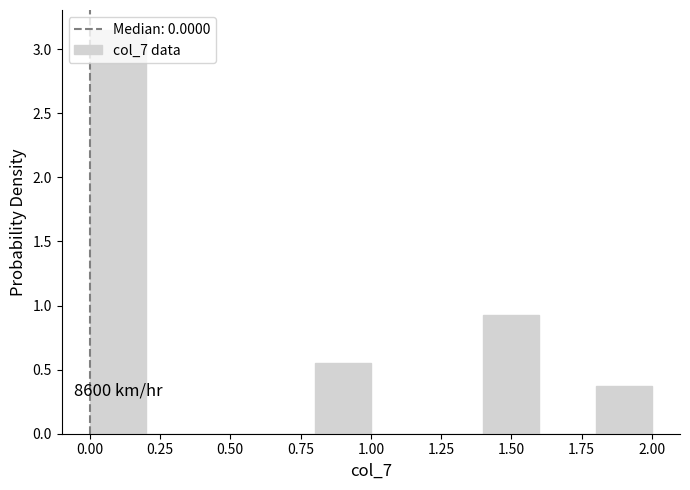

Which range on the x-axis has the tallest bar?

0.0 to 0.2